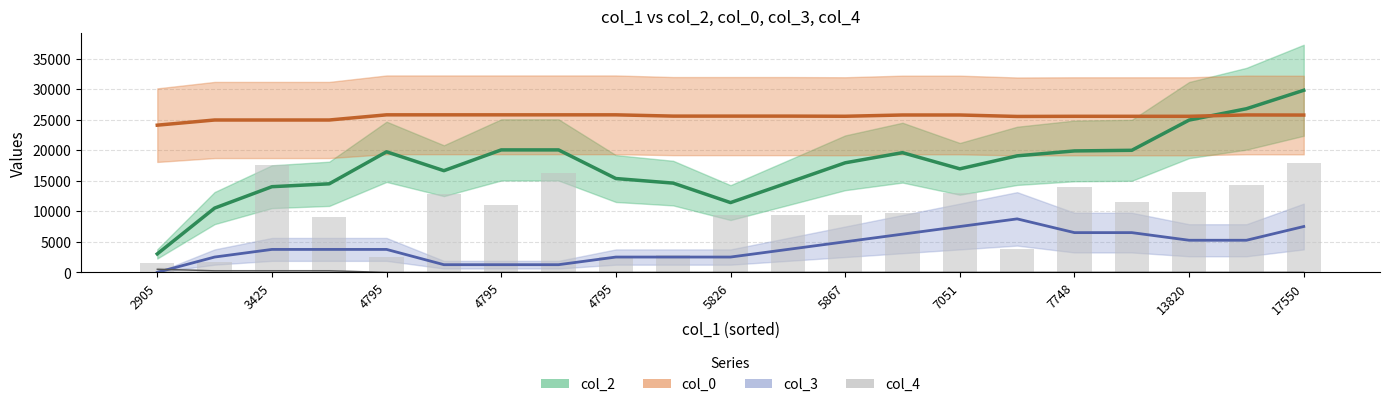

Which series changed the most between 5867 and 13820?

col_2